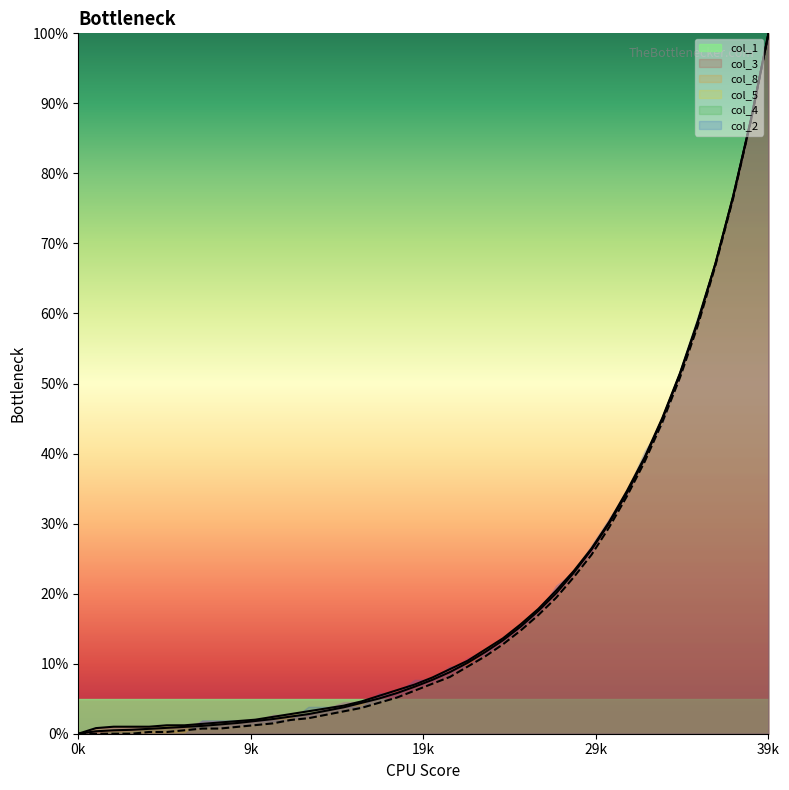

At which category is the sum across all series the highest?

39k